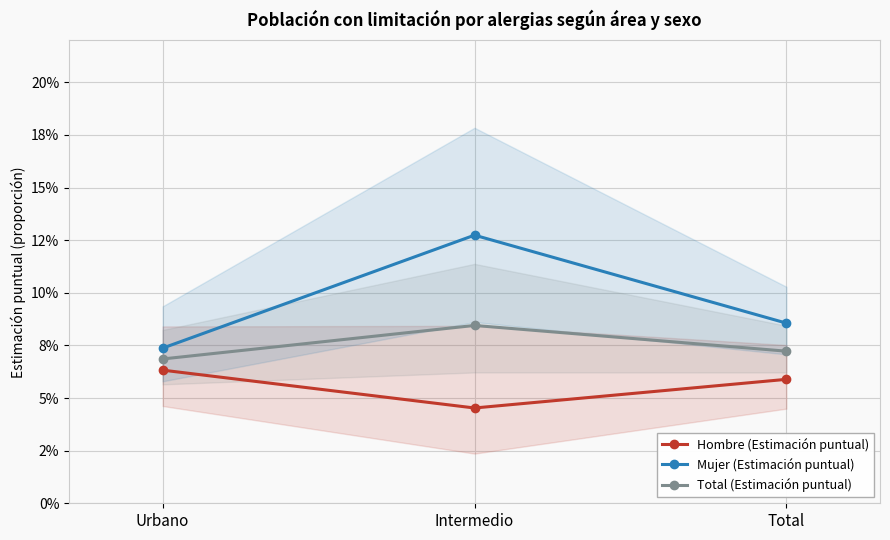

Which series has the widest spread of values?

Mujer (Estimación puntual)